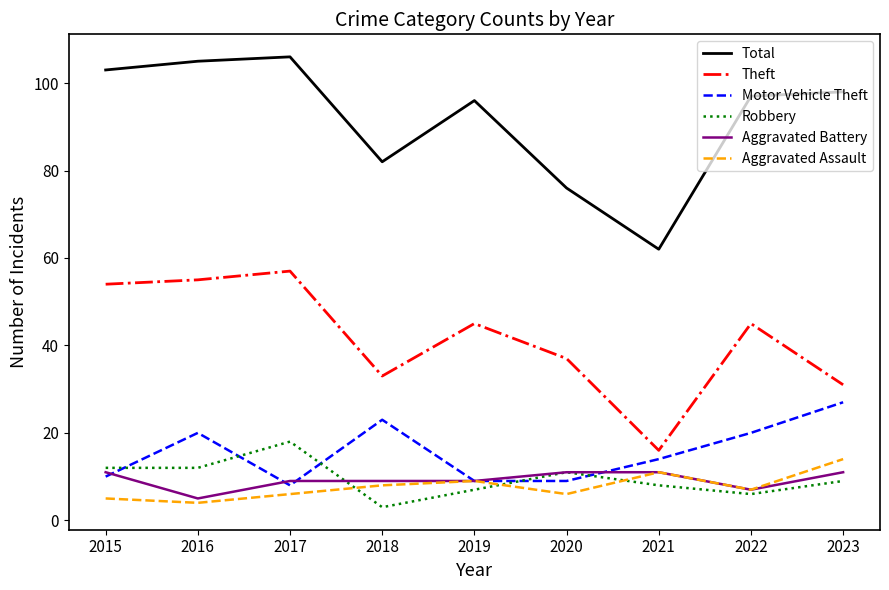

True or false: Aggravated Assault and Total cross at least once.

False